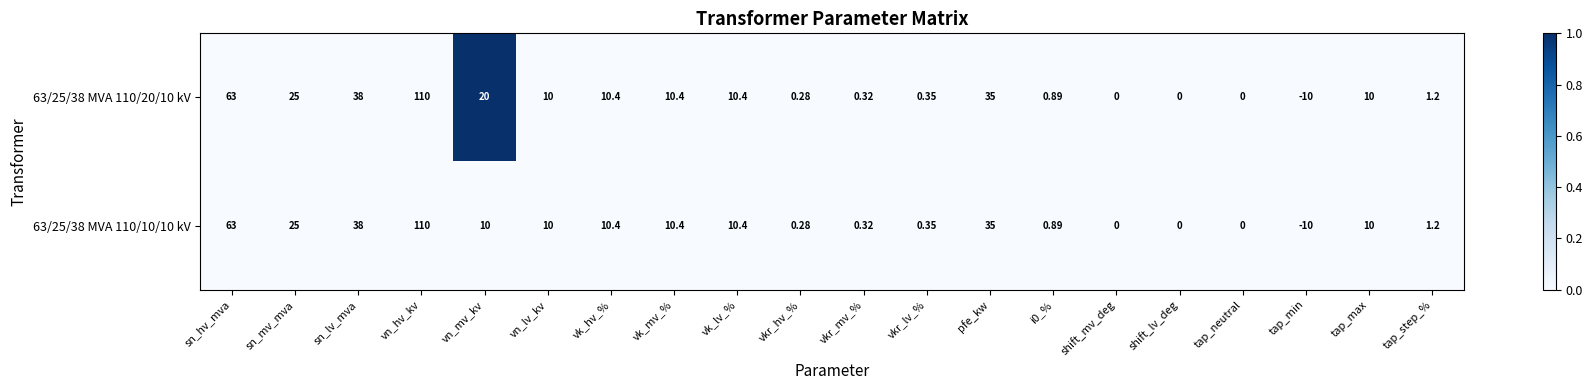

Count the number of categories in the chart.

20